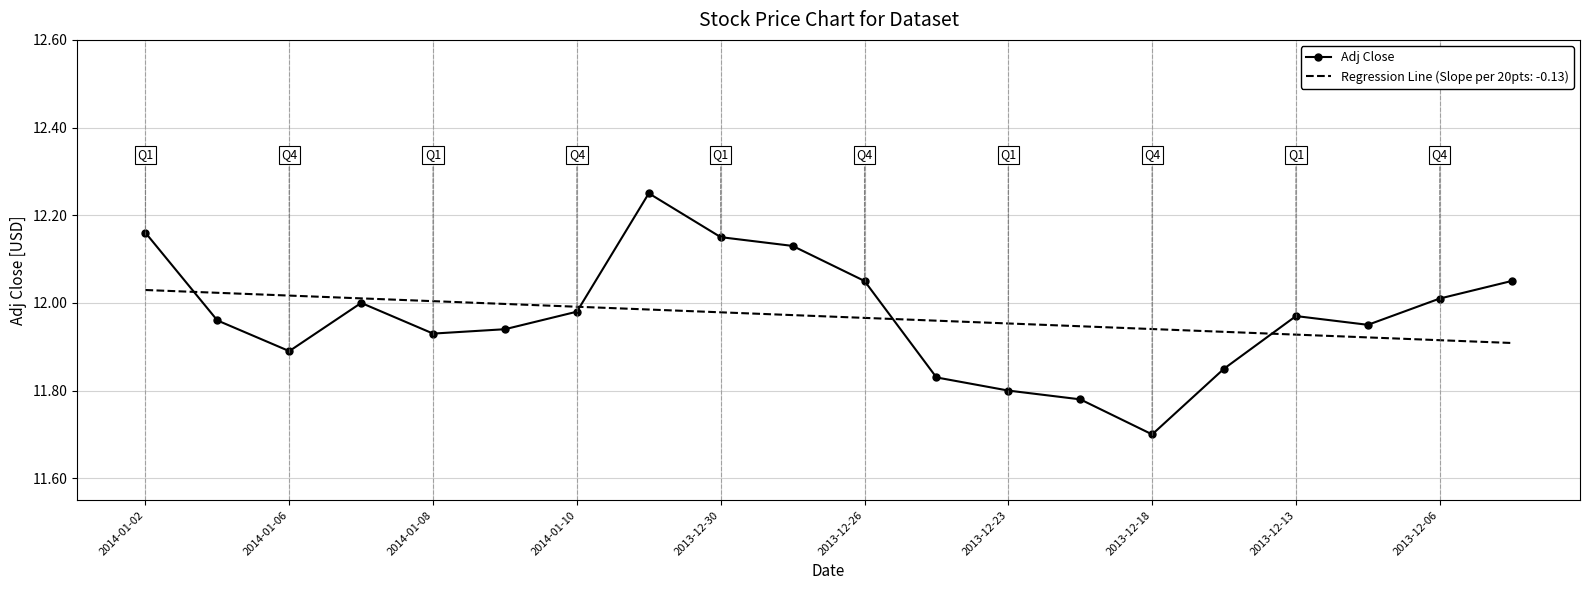

Which series has the largest range (max minus min)?

Adj Close